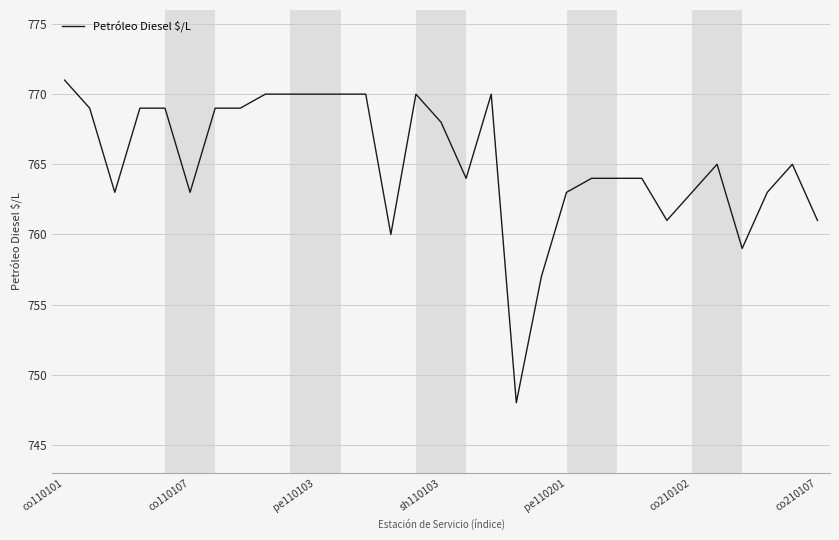

True or false: there are more than 2 points higher than both neighbors.

True